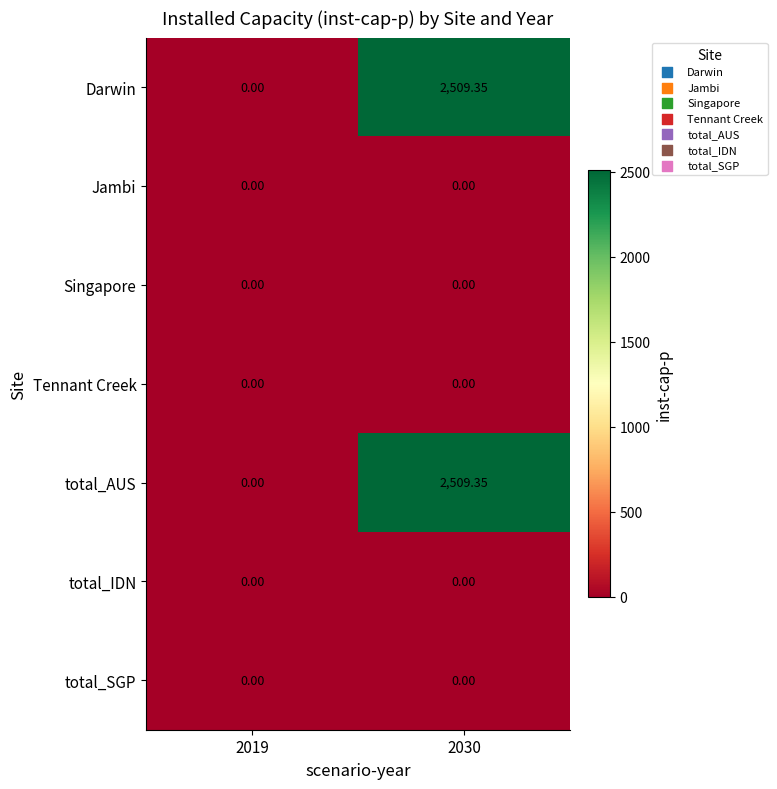

Is the value of Darwin at 2030 greater than the value of Tennant Creek at 2019?

Yes